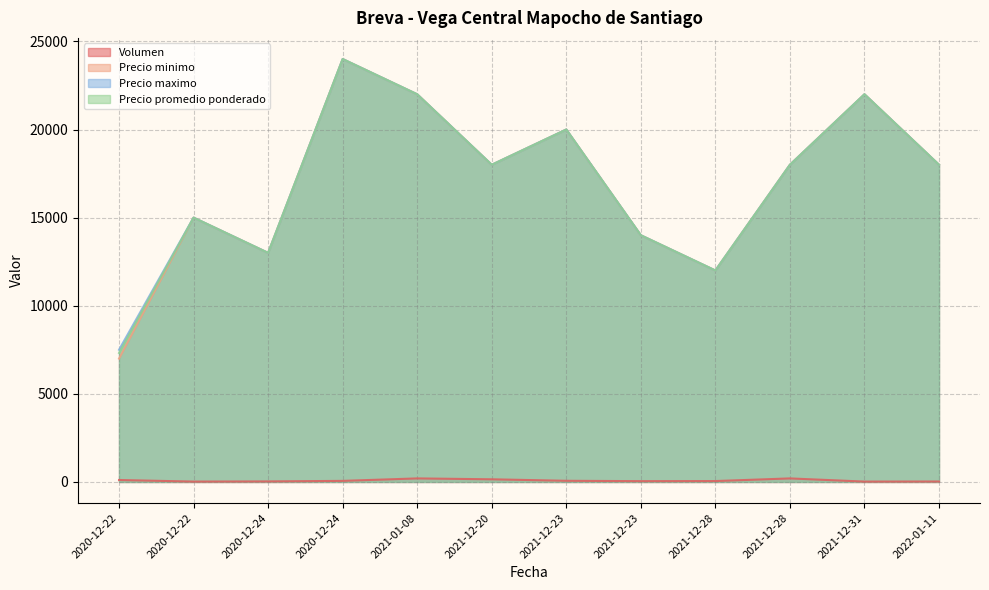

What is the label of the 6th point from the left?

2021-12-20